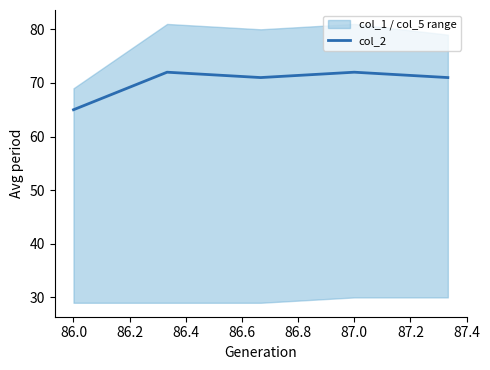

True or false: col_2 has a value of 72 at 87.0.

True